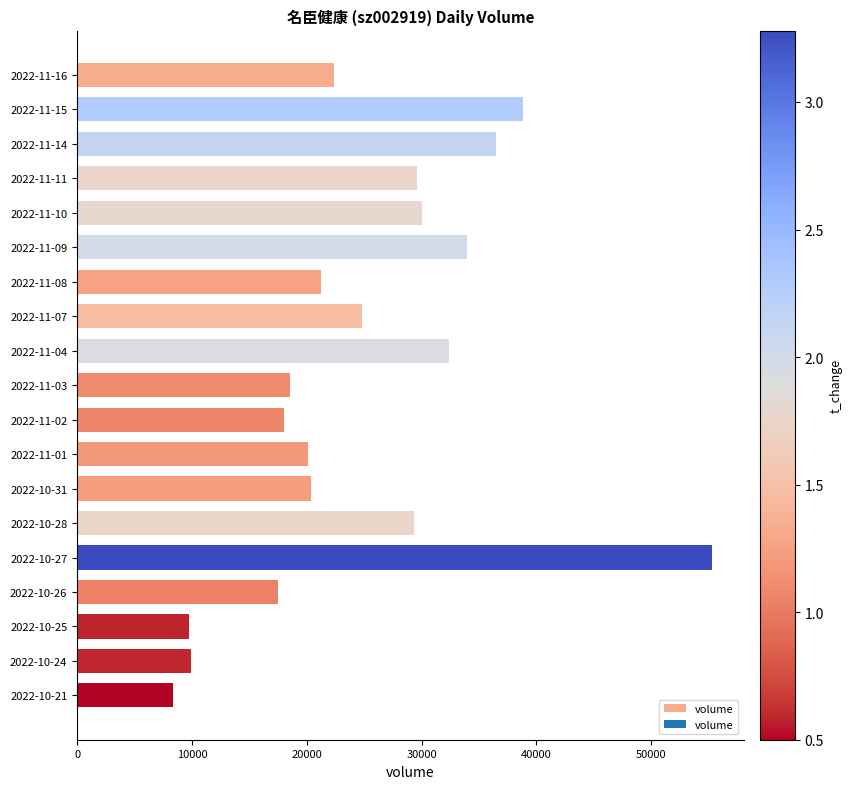

Approximately how many times larger is the value at 2022-10-24 compared to 2022-10-31?

0.5